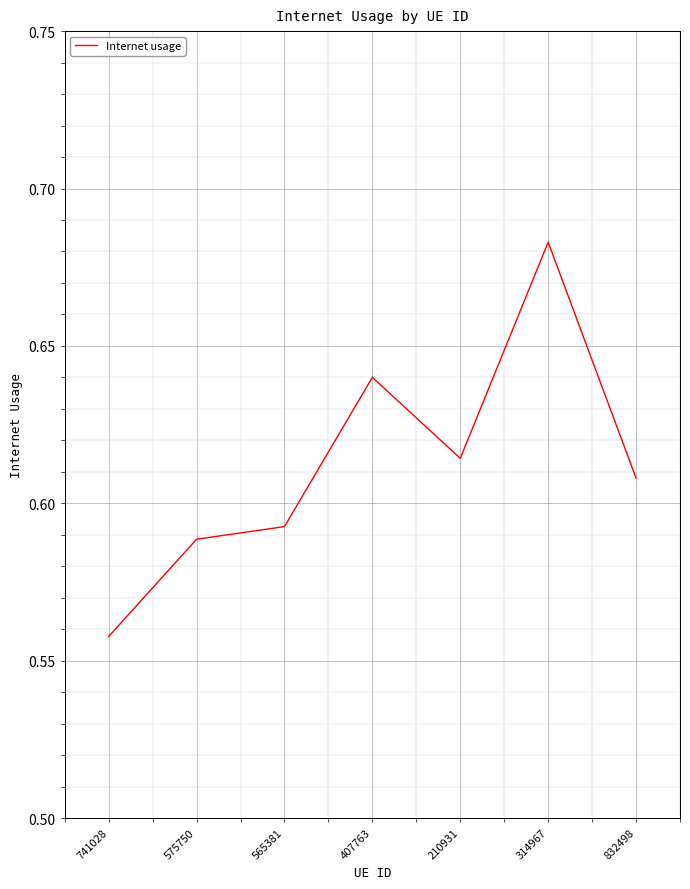

How many series are shown in this chart?

1